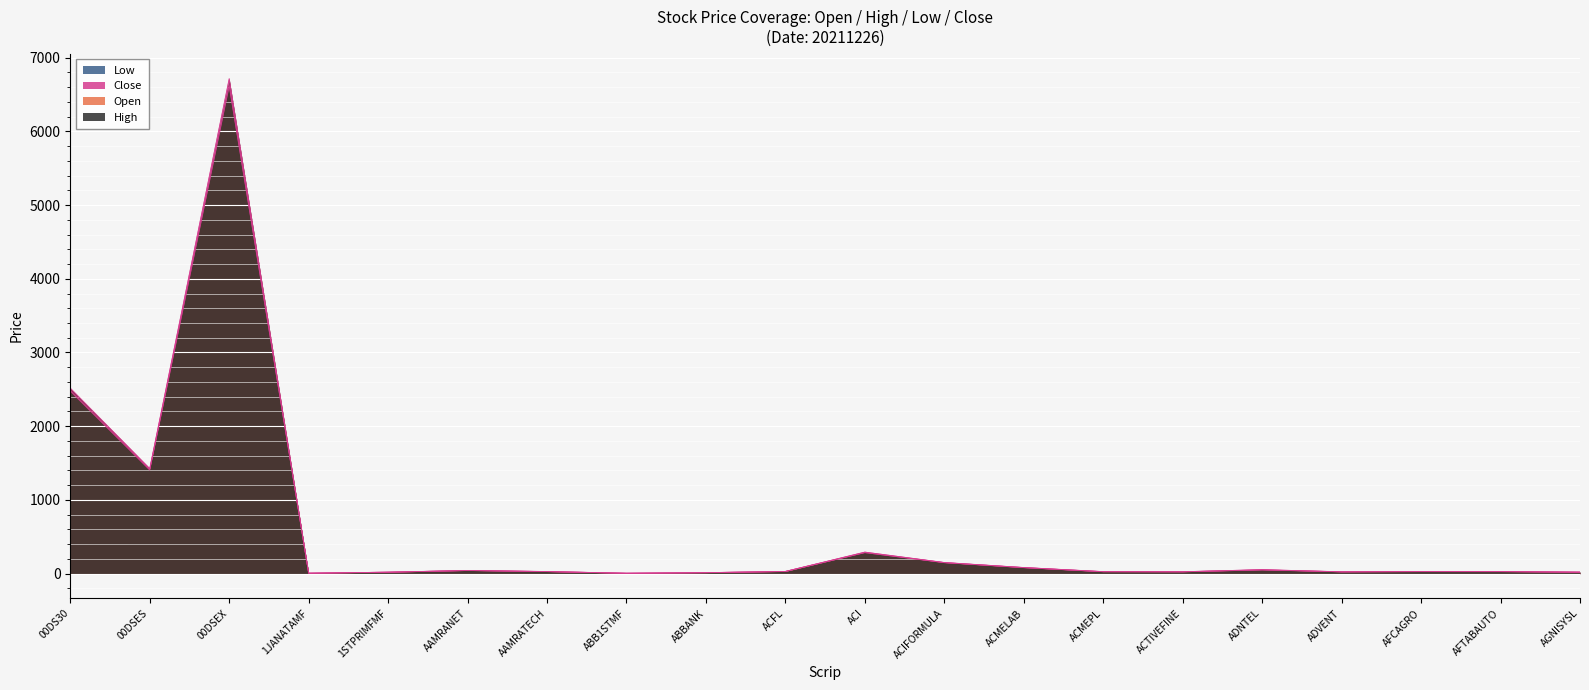

True or false: Low and Close intersect in this chart.

False